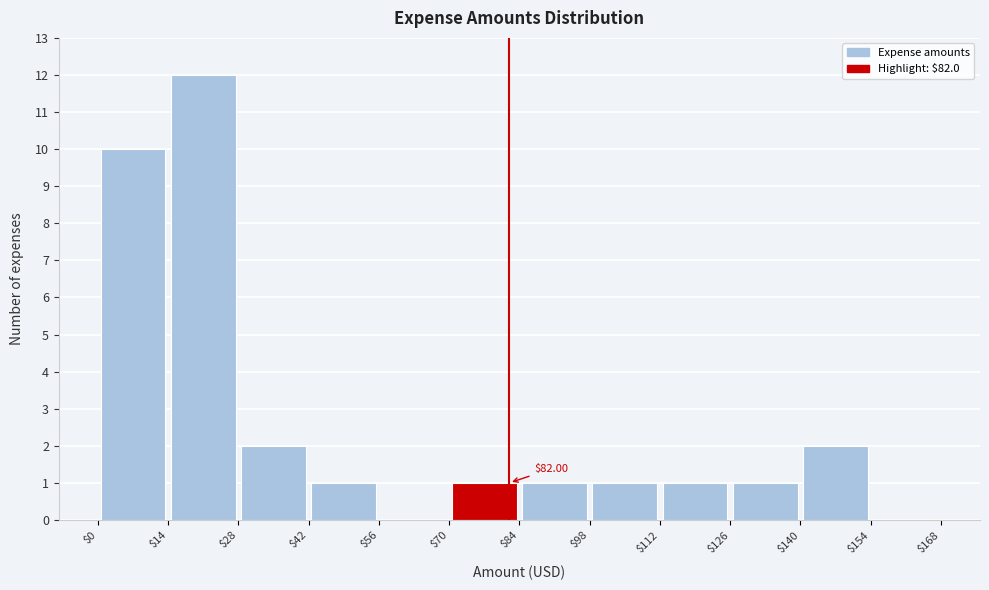

Over which range of the x-axis is the bar tallest?

$14 to $28